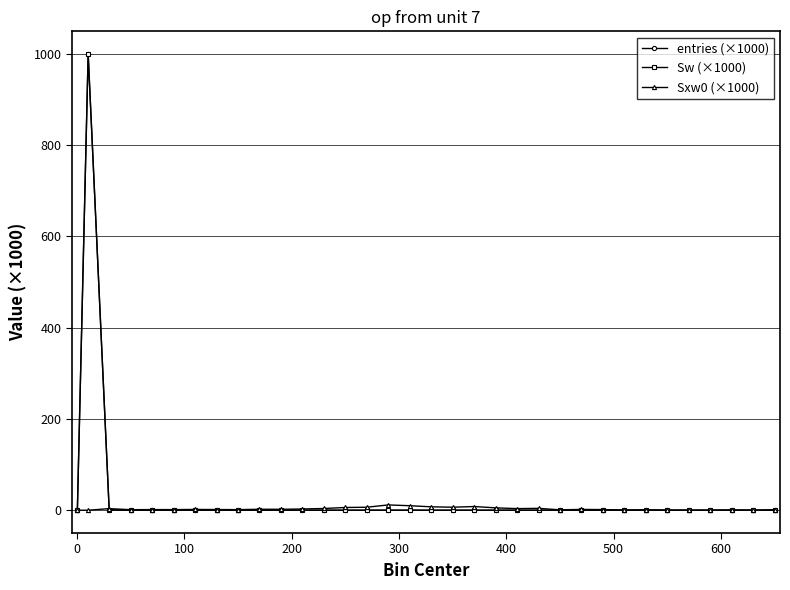

Does the chart have visible grid lines?

Yes